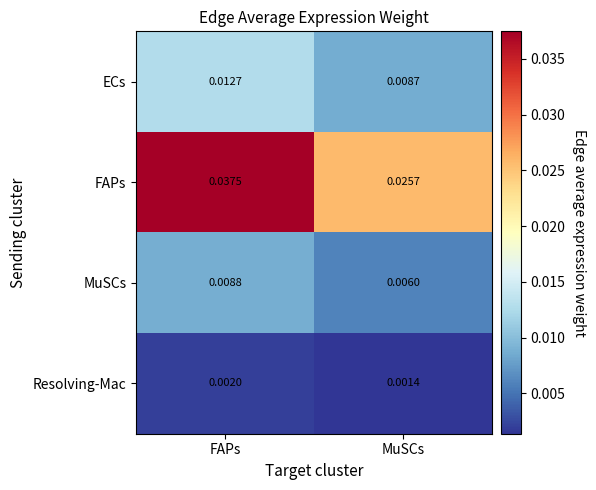

Rank the series at FAPs from highest to lowest value.

FAPs, ECs, MuSCs, Resolving-Mac